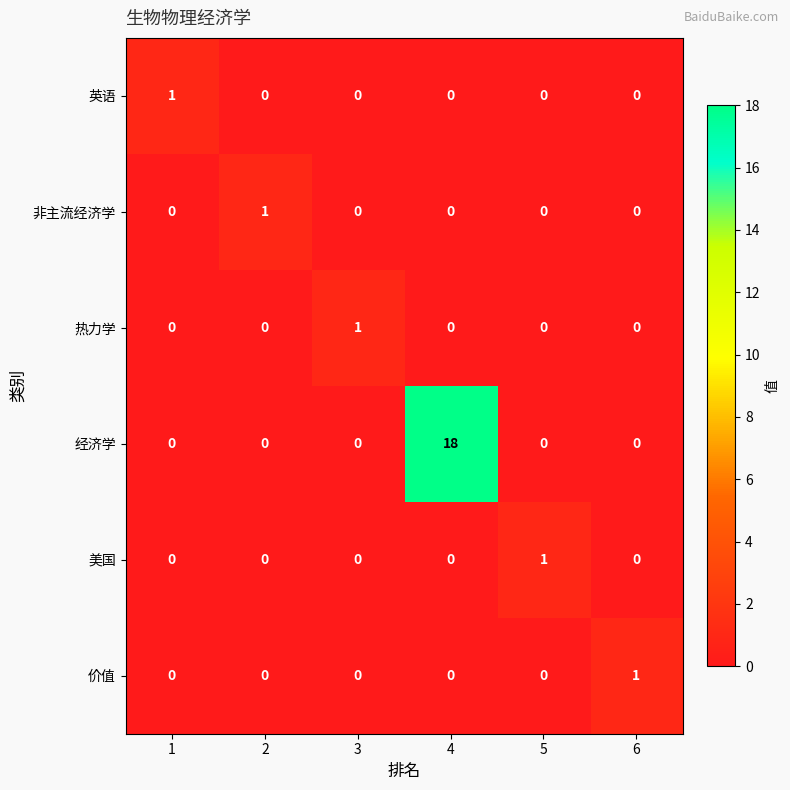

At how many categories does at least one series exceed 15?

1